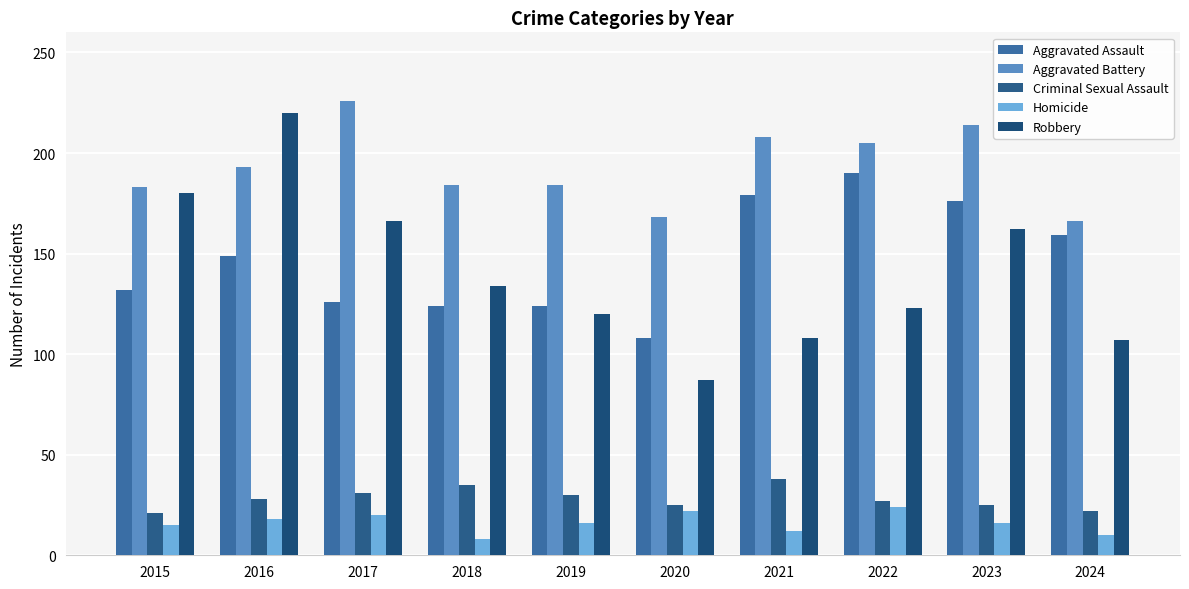

At which category does the chart reach its peak across all series?

2017